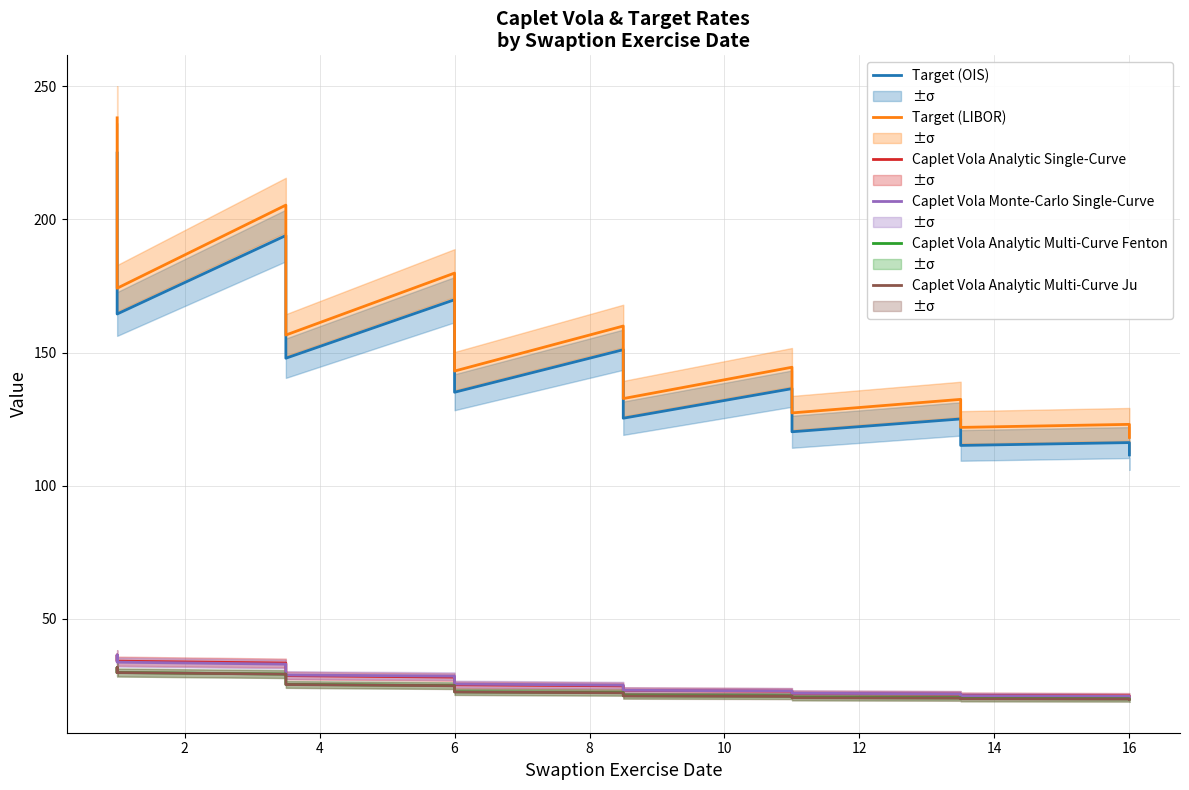

Does the chart display data point markers on the line(s)?

No